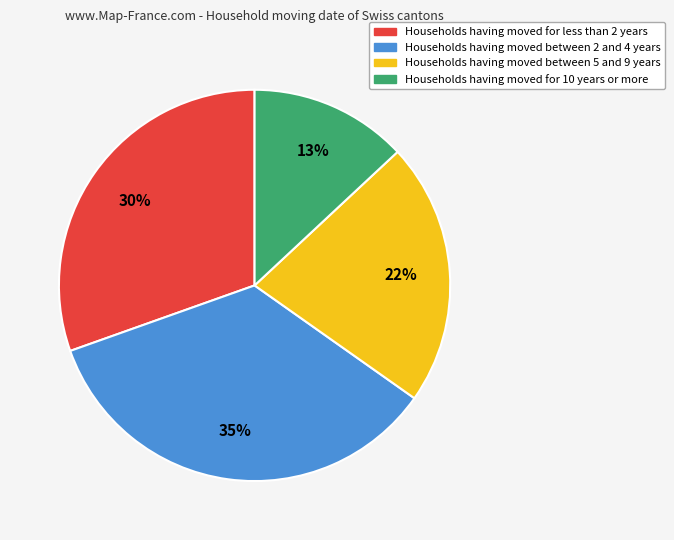

Is it true that Households having moved between 5 and 9 years is 22% of the pie?

True